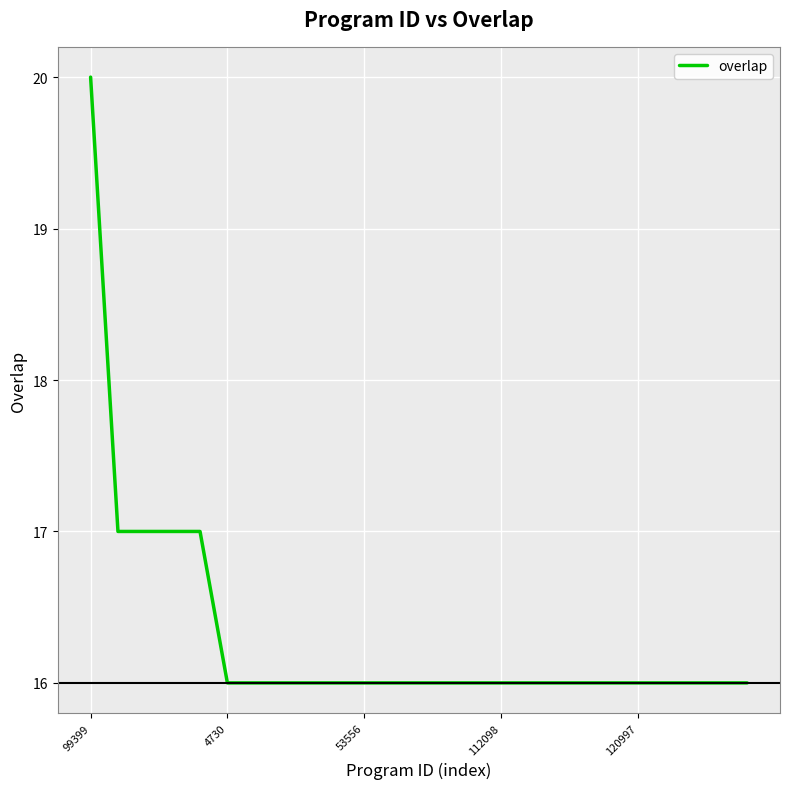

What is the maximum value shown in the chart?

20